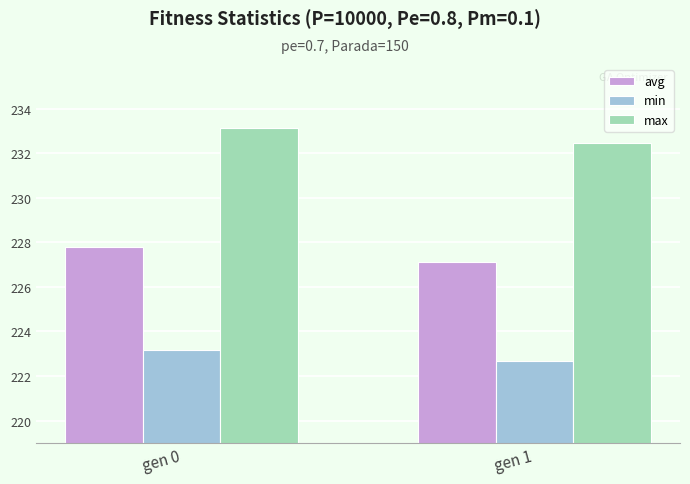

What is the sum of the avg values at gen 0 and gen 1?

454.9